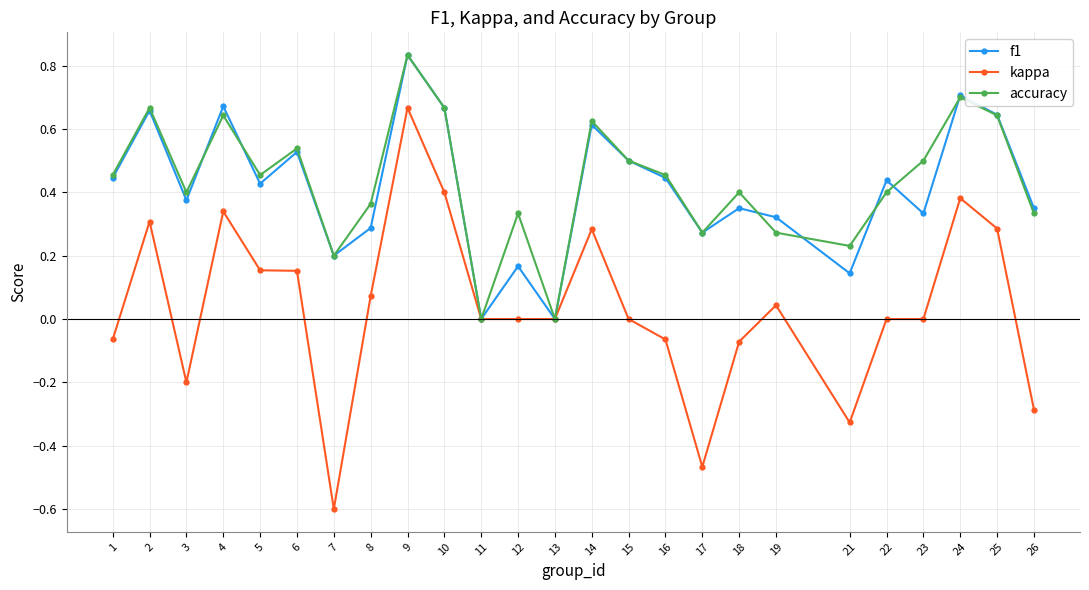

Between 3 and 23, which series saw the biggest shift?

kappa